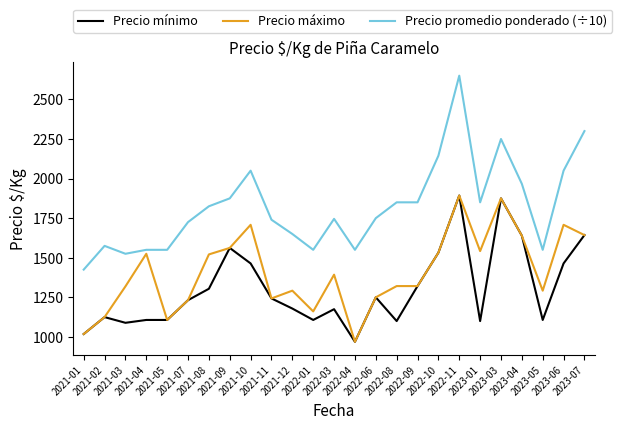

Which series has the largest total across all categories?

Precio promedio ponderado (÷10)